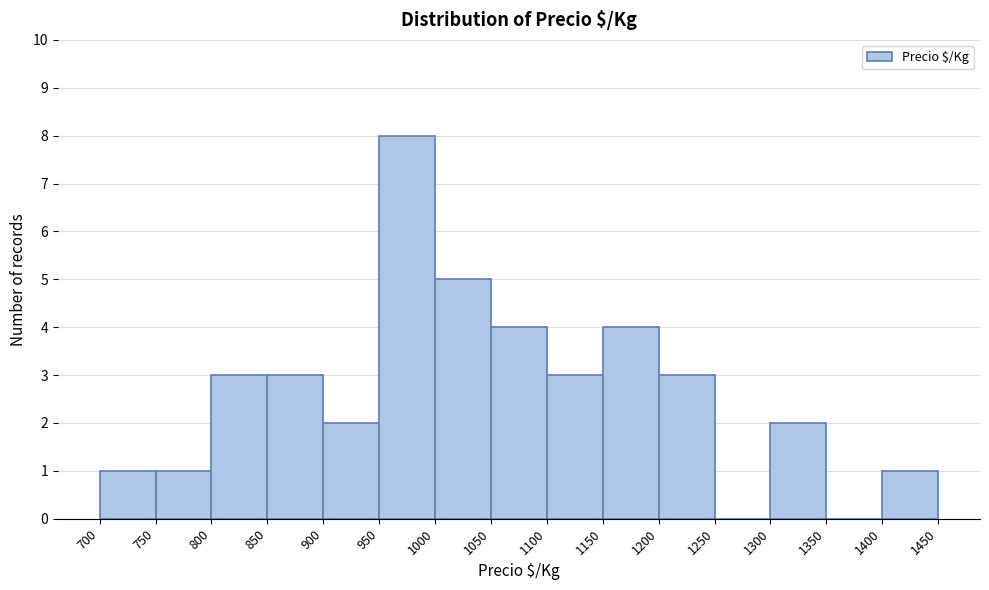

Which range on the x-axis has the tallest bar?

950 to 1000